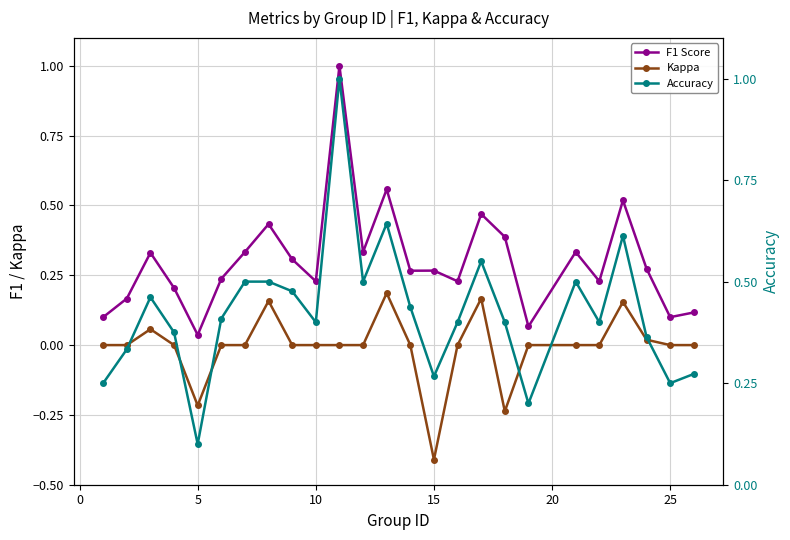

What is the difference between the maximum and minimum values in the Kappa series?

0.6